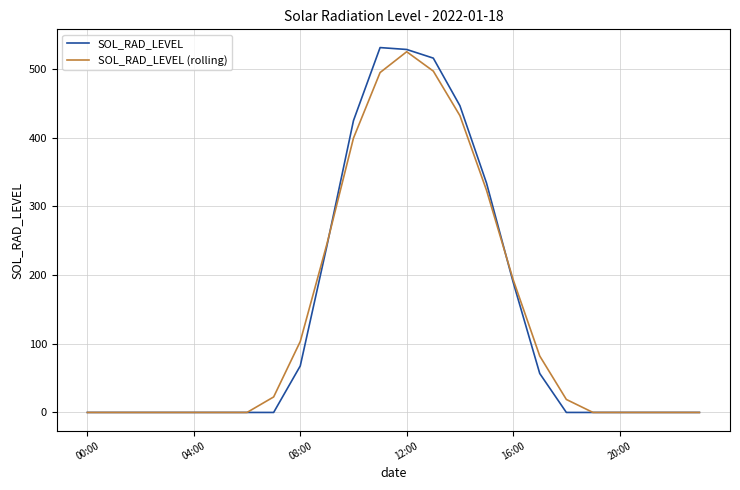

Which series has the largest range (max minus min)?

SOL_RAD_LEVEL